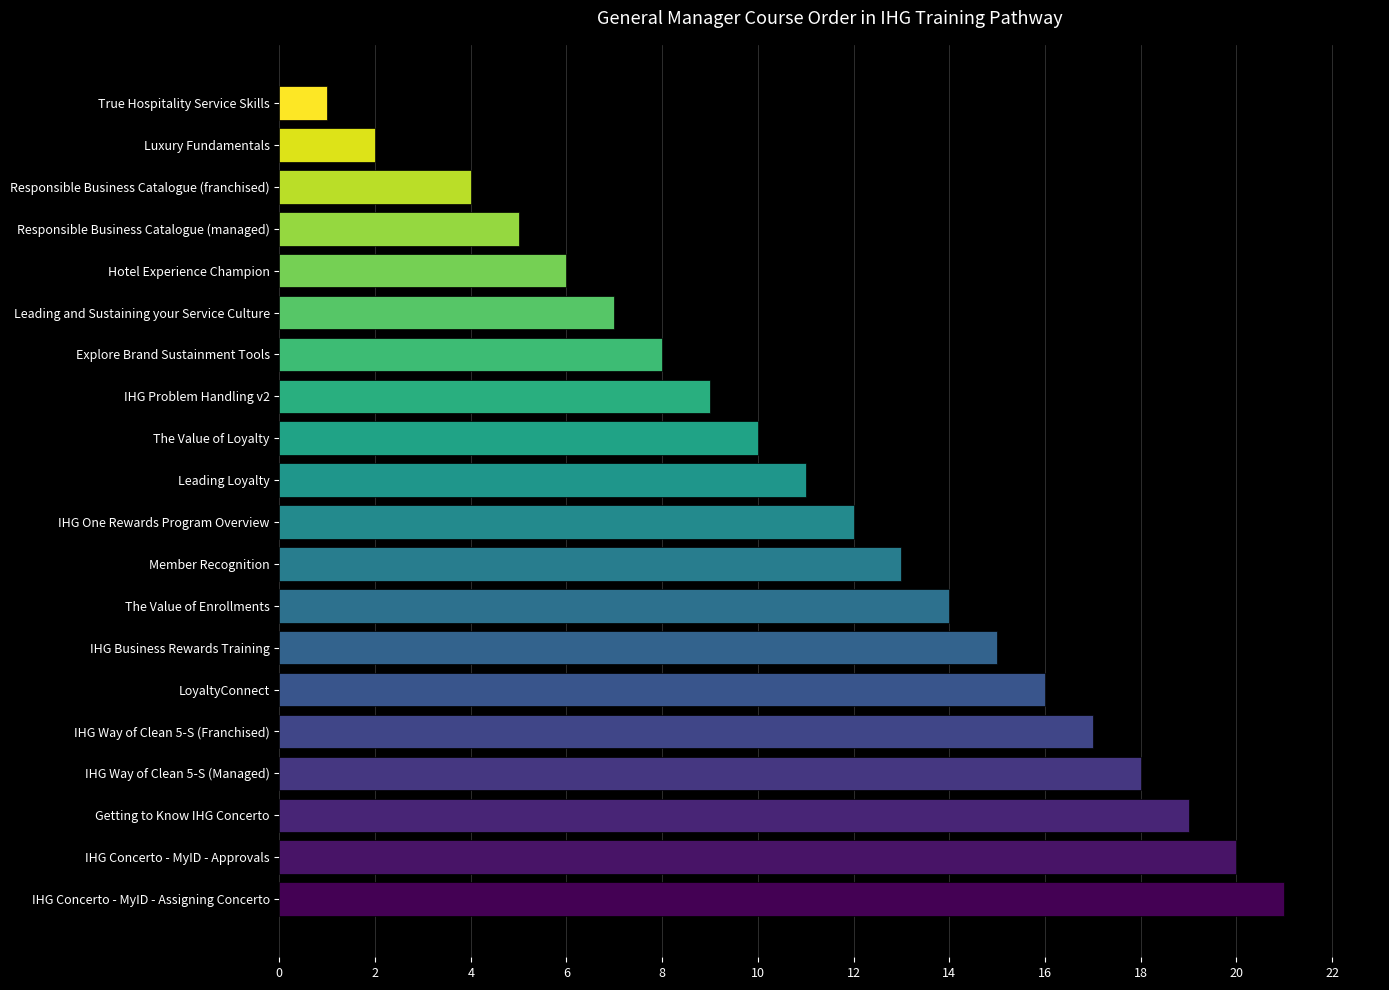

List the labels in order of value, smallest first.

True Hospitality Service Skills, Luxury Fundamentals, Responsible Business Catalogue (franchised), Responsible Business Catalogue (managed), Hotel Experience Champion, Leading and Sustaining your Service Culture, Explore Brand Sustainment Tools, IHG Problem Handling v2, The Value of Loyalty, Leading Loyalty, IHG One Rewards Program Overview, Member Recognition, The Value of Enrollments, IHG Business Rewards Training, LoyaltyConnect, IHG Way of Clean 5-S (Franchised), IHG Way of Clean 5-S (Managed), Getting to Know IHG Concerto, IHG Concerto - MyID - Approvals, IHG Concerto - MyID - Assigning Concerto